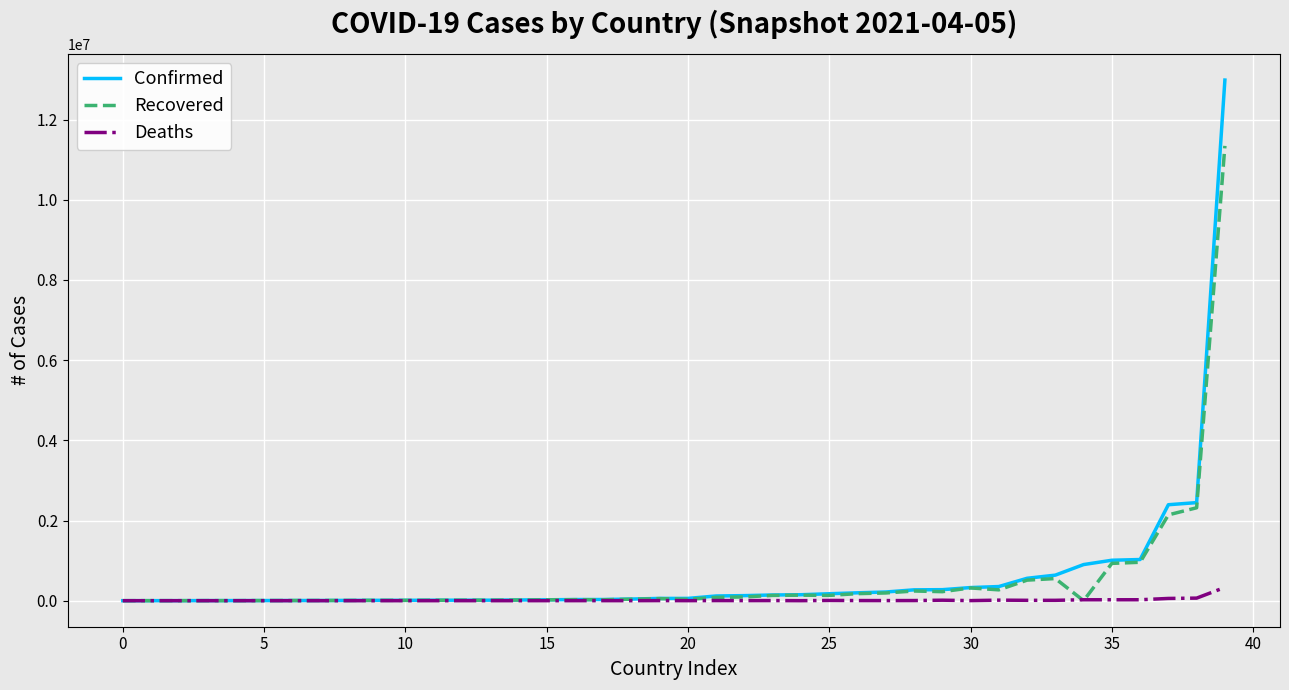

List the series in order of their peak value, lowest first.

Deaths, Recovered, Confirmed